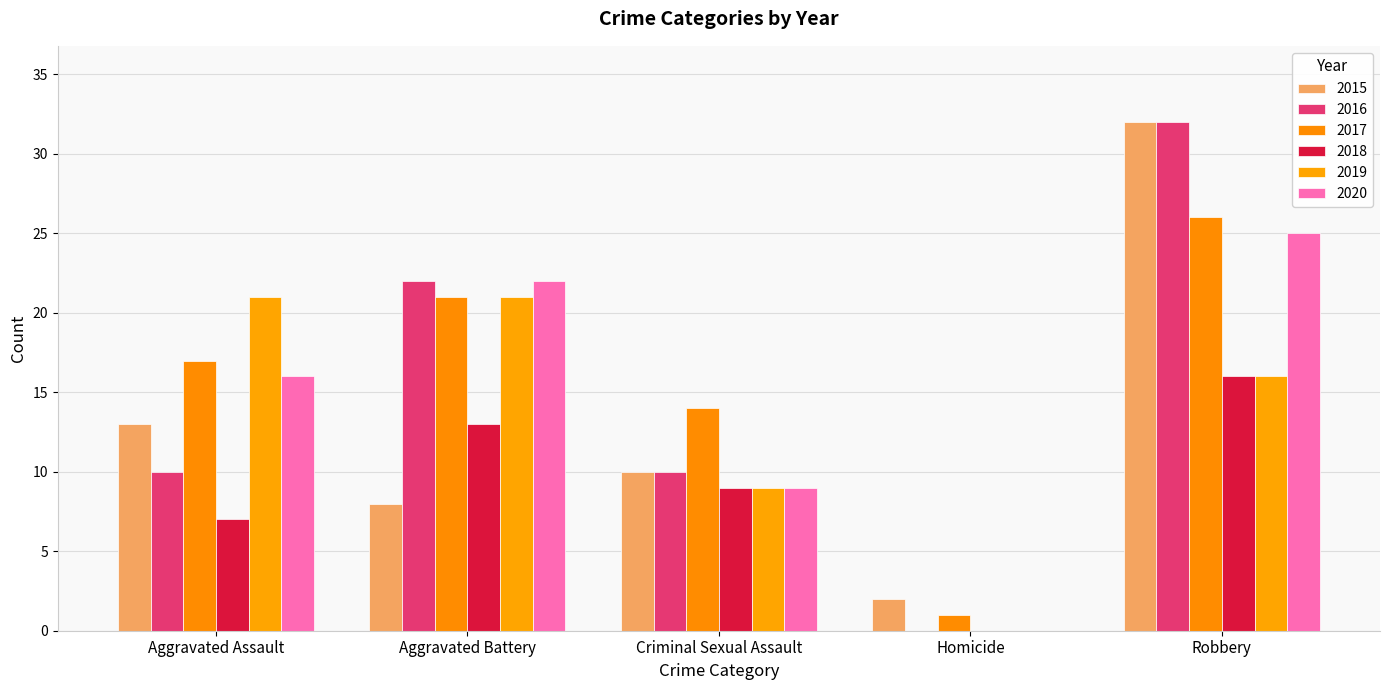

List the series in order of their peak value, highest first.

2015, 2016, 2017, 2020, 2019, 2018